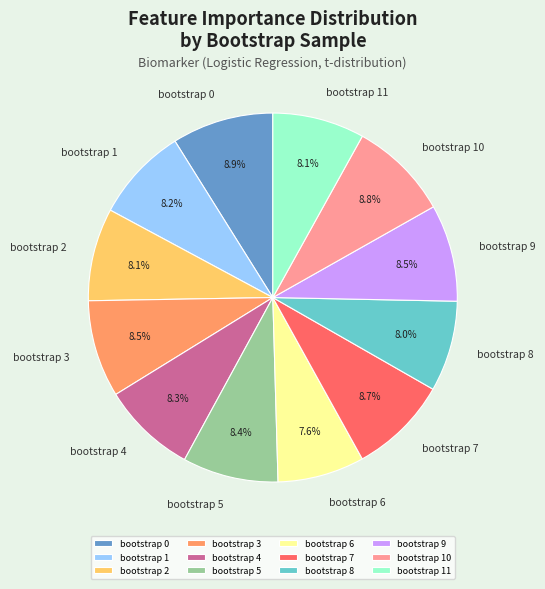

Approximately how many times larger is the value at bootstrap 7 compared to bootstrap 6?

1.1